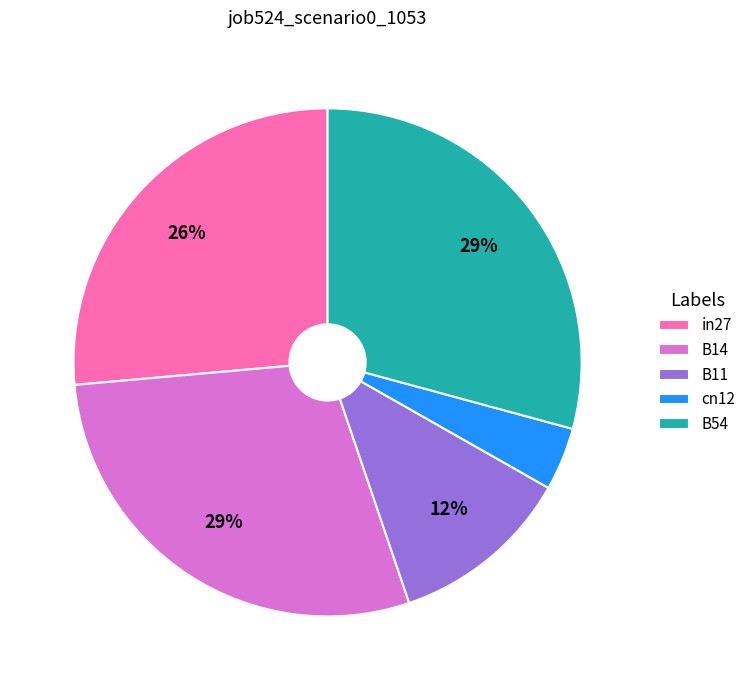

Does any single category account for the majority?

No